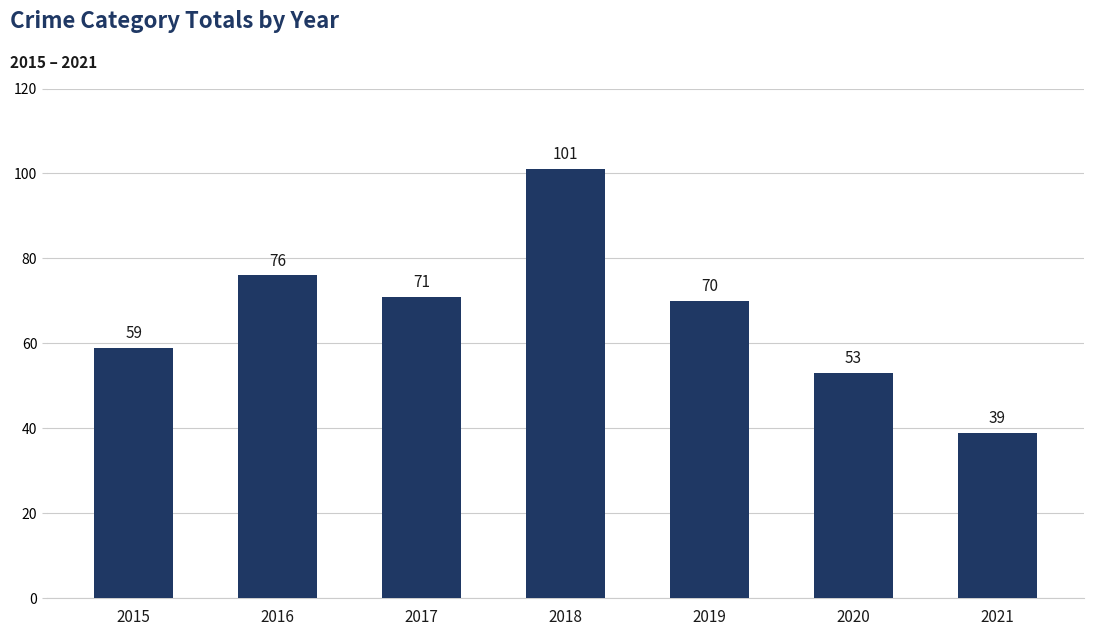

What is the change in value from 2016 to 2019?

-6